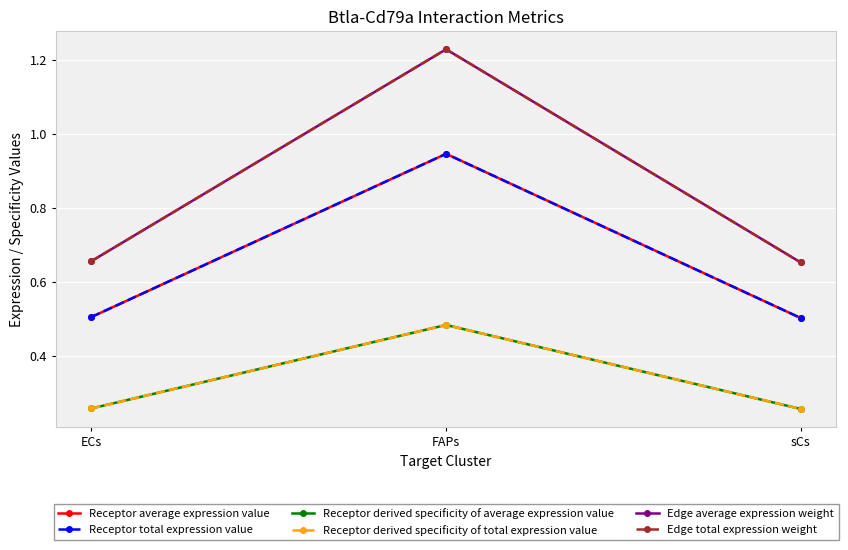

What is the maximum value for Receptor average expression value?

0.9